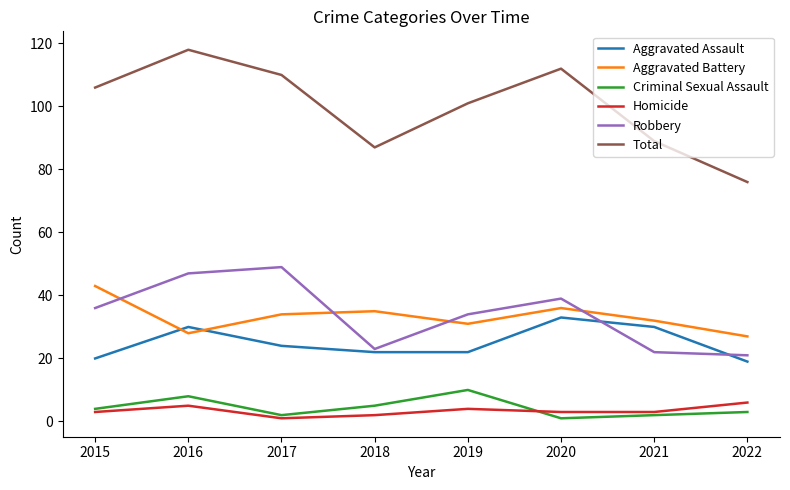

What is the spread (max minus min) of values at 2019?

97